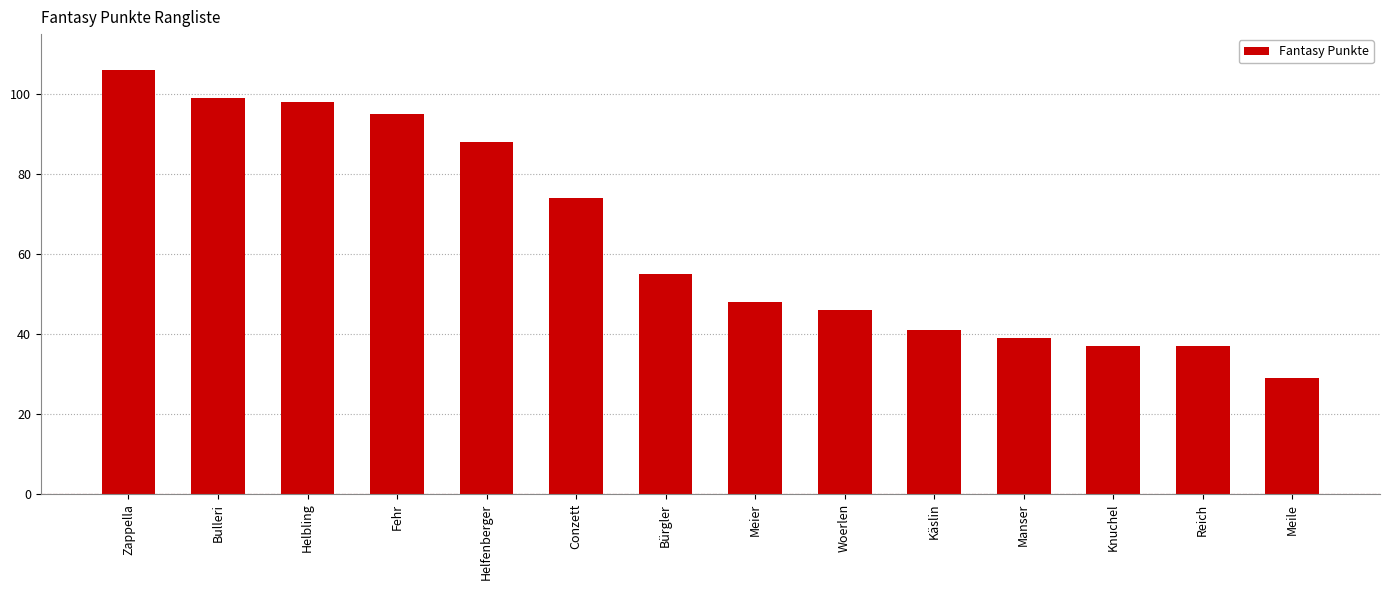

Reading left to right, list all the values displayed in this chart.

Zappella=106	Bulleri=99	Helbling=98	Fehr=95	Helfenberger=88	Conzett=74	Bürgler=55	Meier=48	Woerlen=46	Käslin=41	Manser=39	Knuchel=37	Reich=37	Meile=29